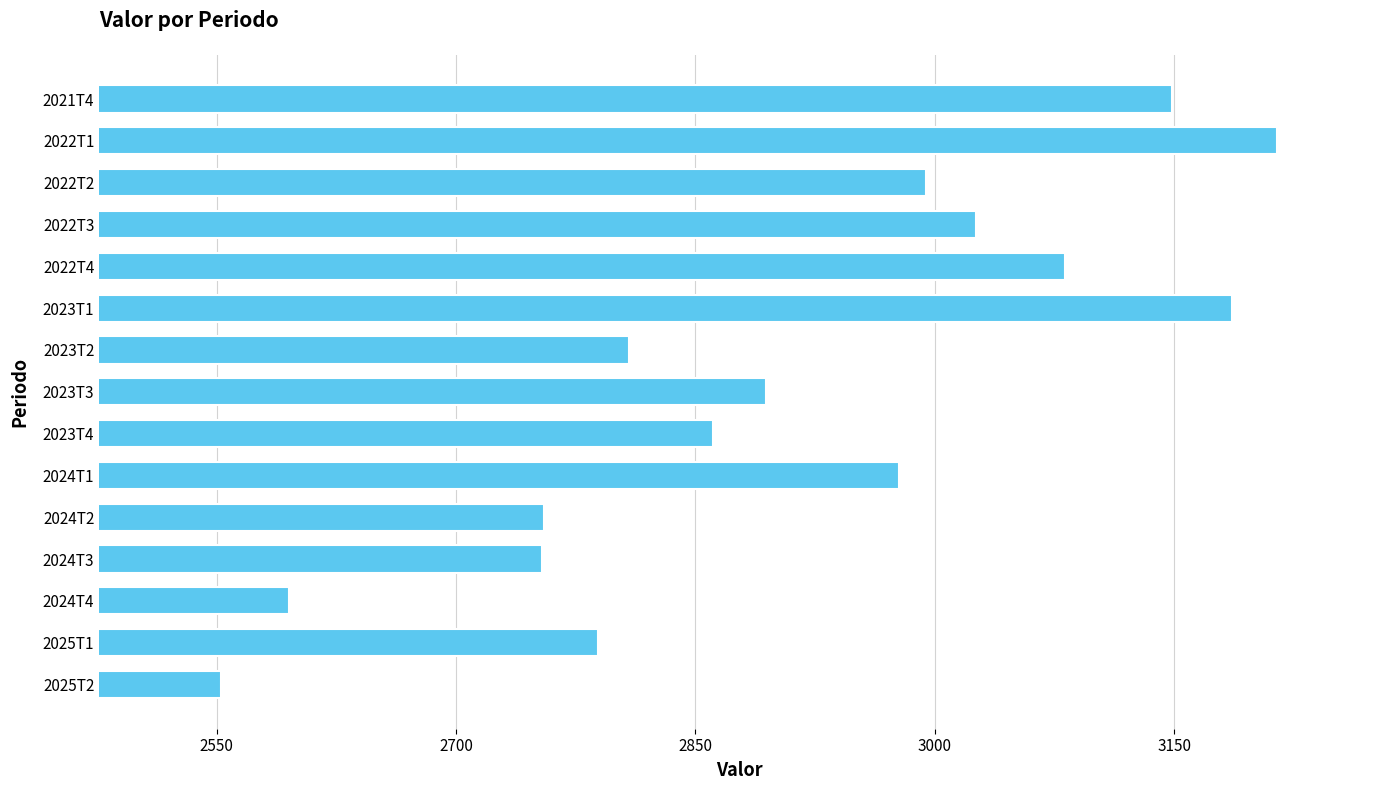

What is the sum of the values at 2023T3 and 2024T3?

5648.6